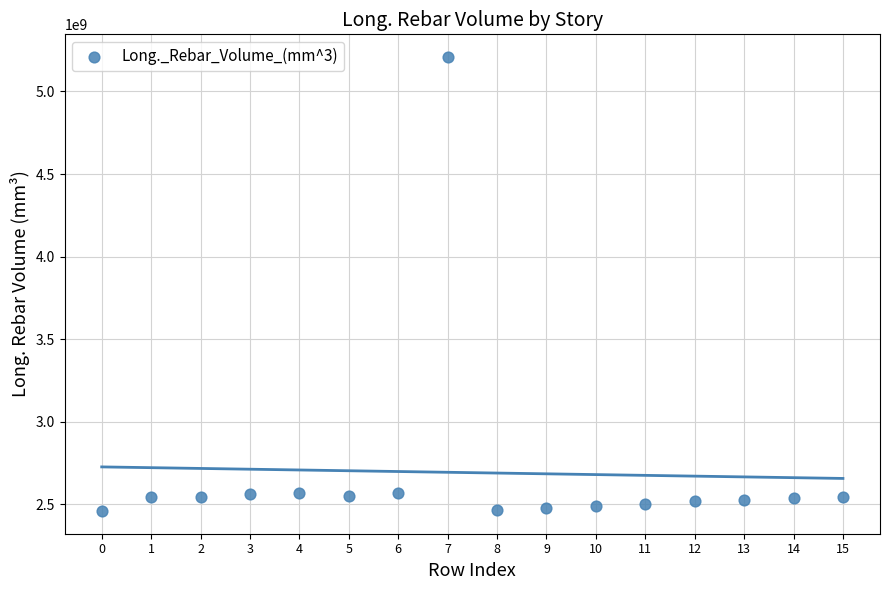

What is the range of Y values (max minus min)?

2747675294.2